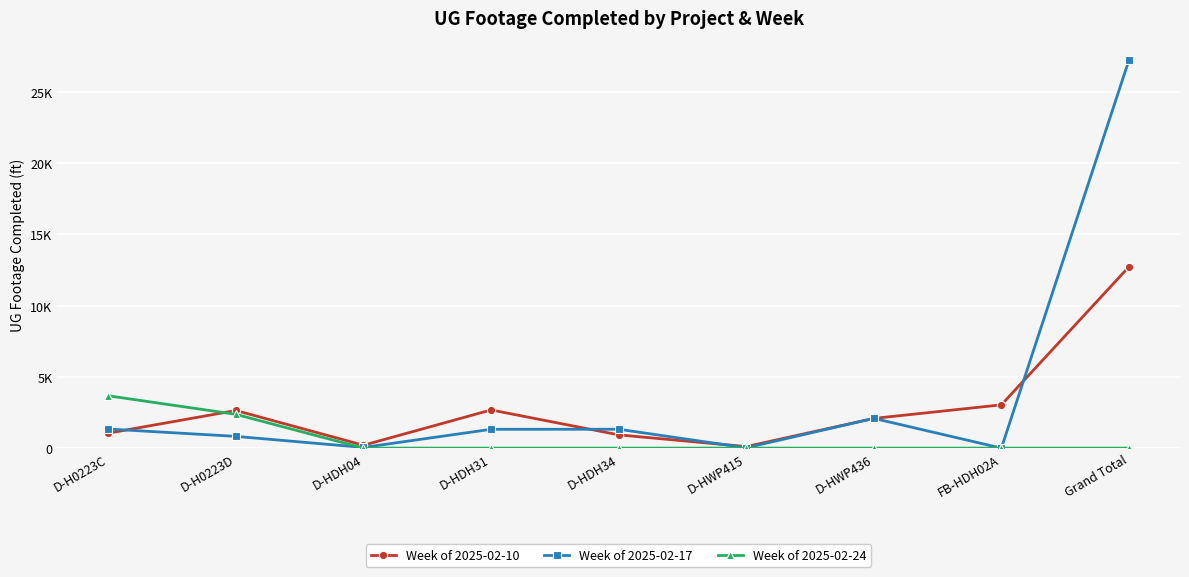

What are all the series names shown in the legend?

Week of 2025-02-10, Week of 2025-02-17, Week of 2025-02-24